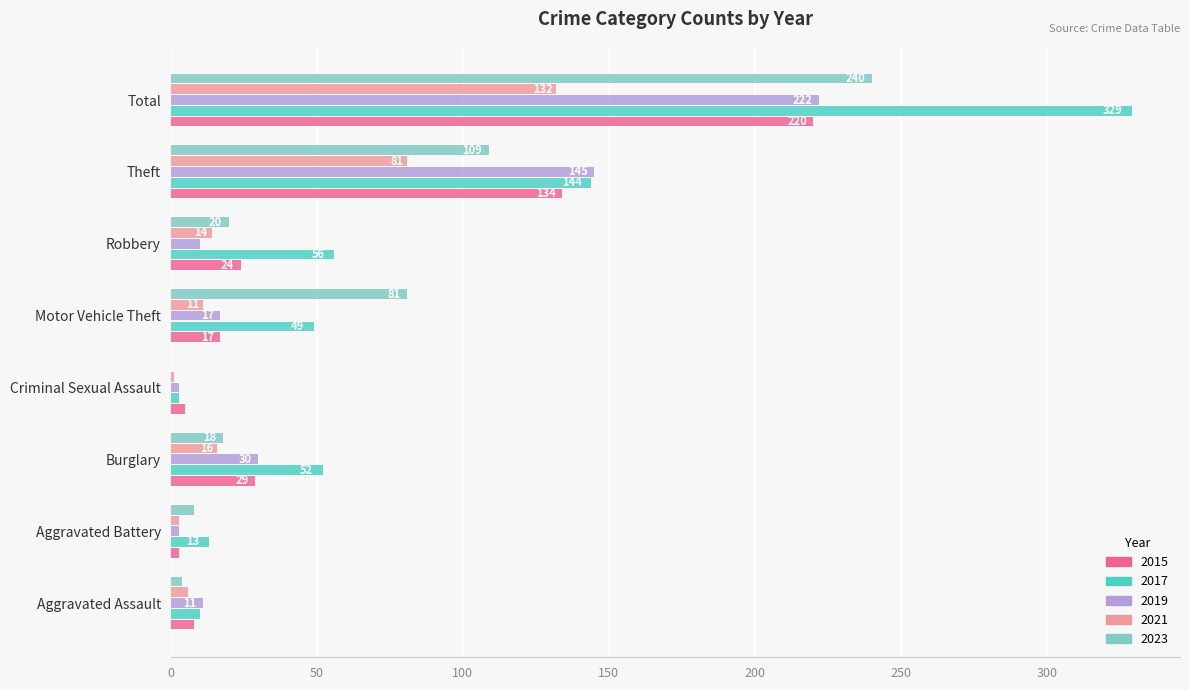

Which label corresponds to the largest value in the chart?

Total